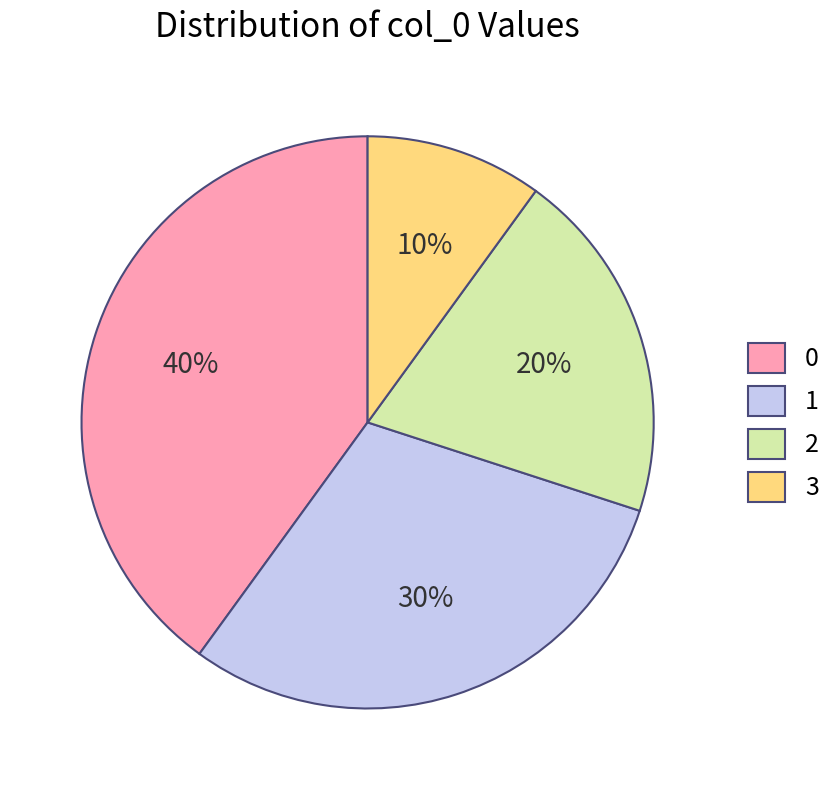

How many slices are in this pie chart?

4